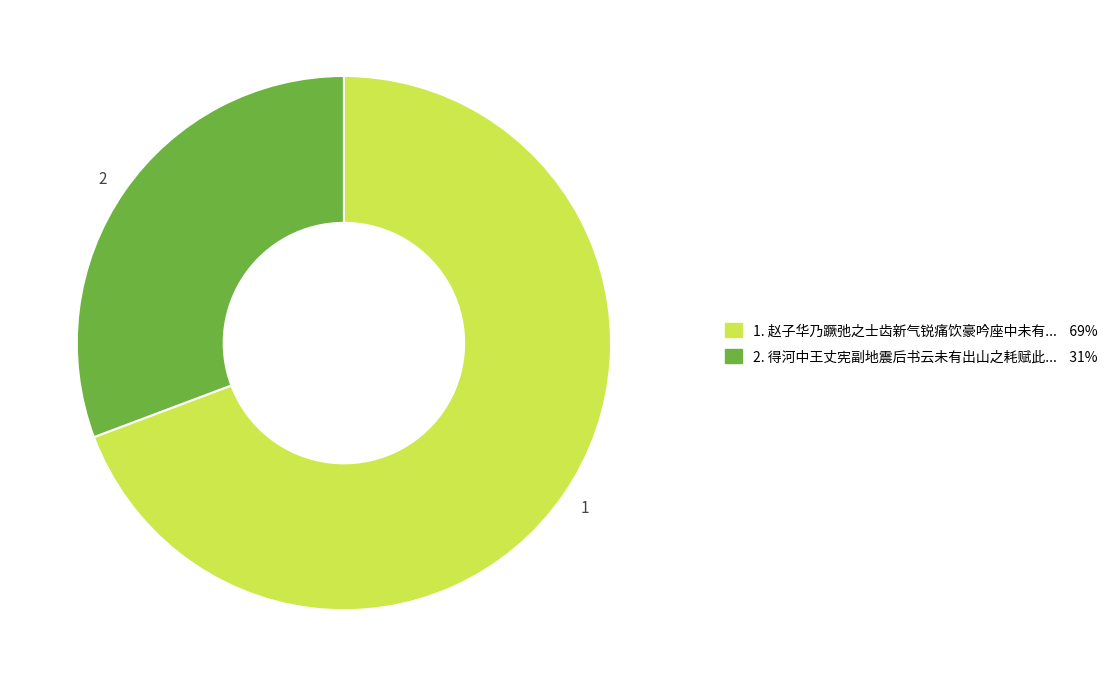

What is the ratio of the value at 1 to the value at 2?

2.3